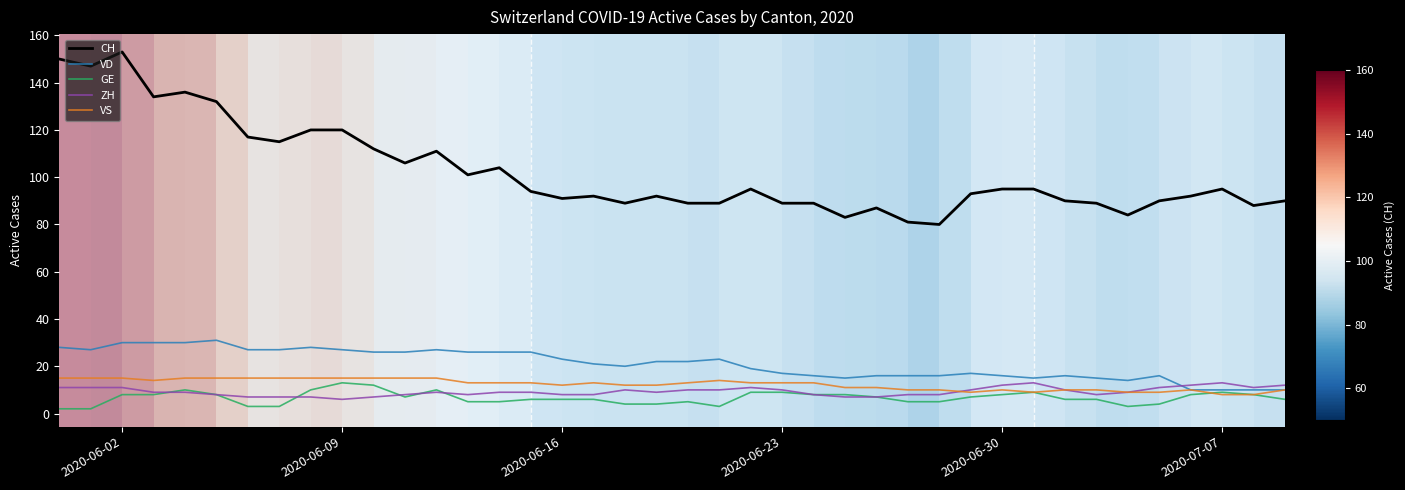

True or false: GE and CH cross at least once.

False